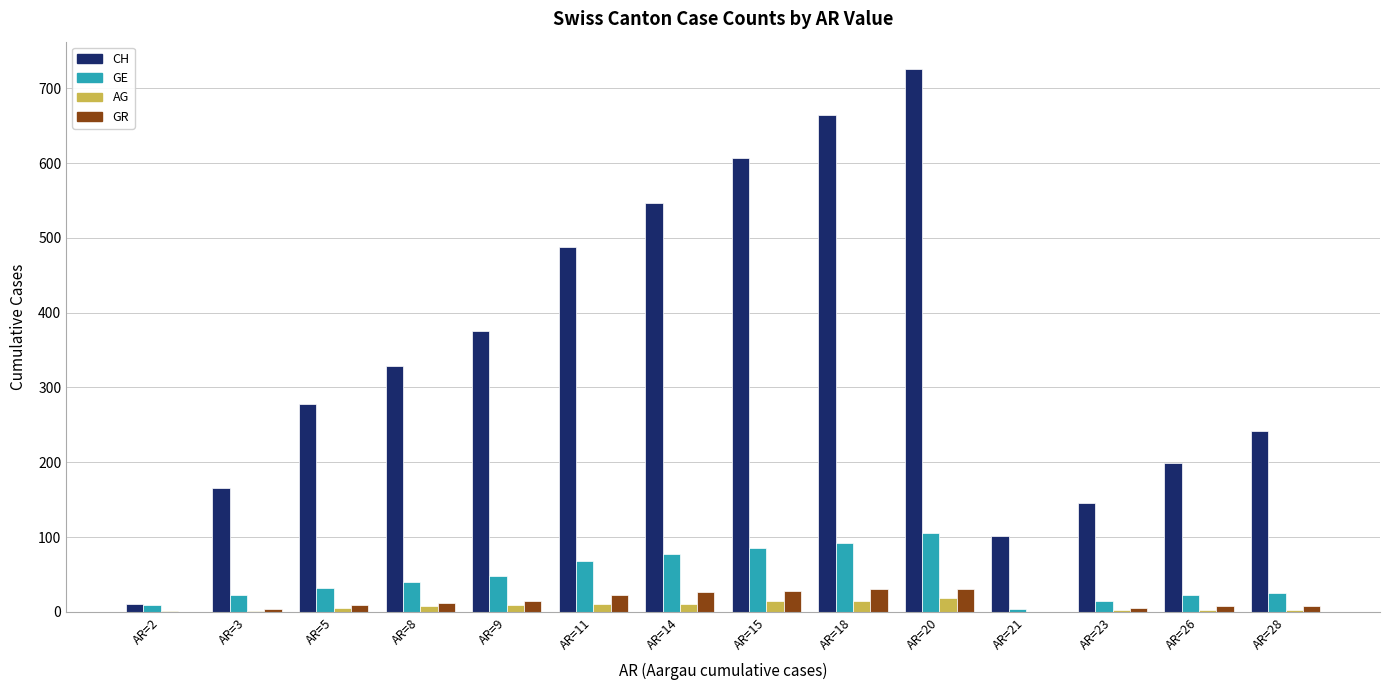

What is the difference between the AG values at AR=9 and AR=15?

5